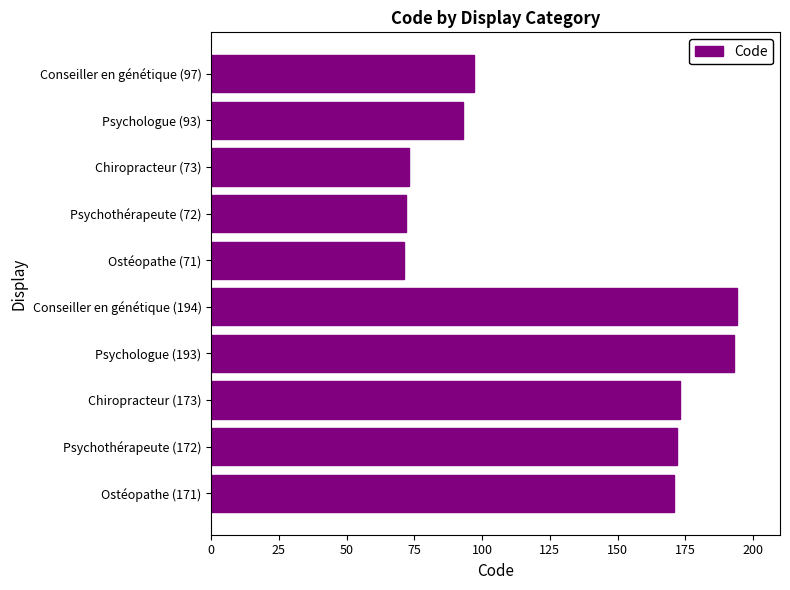

What is the average value?

131